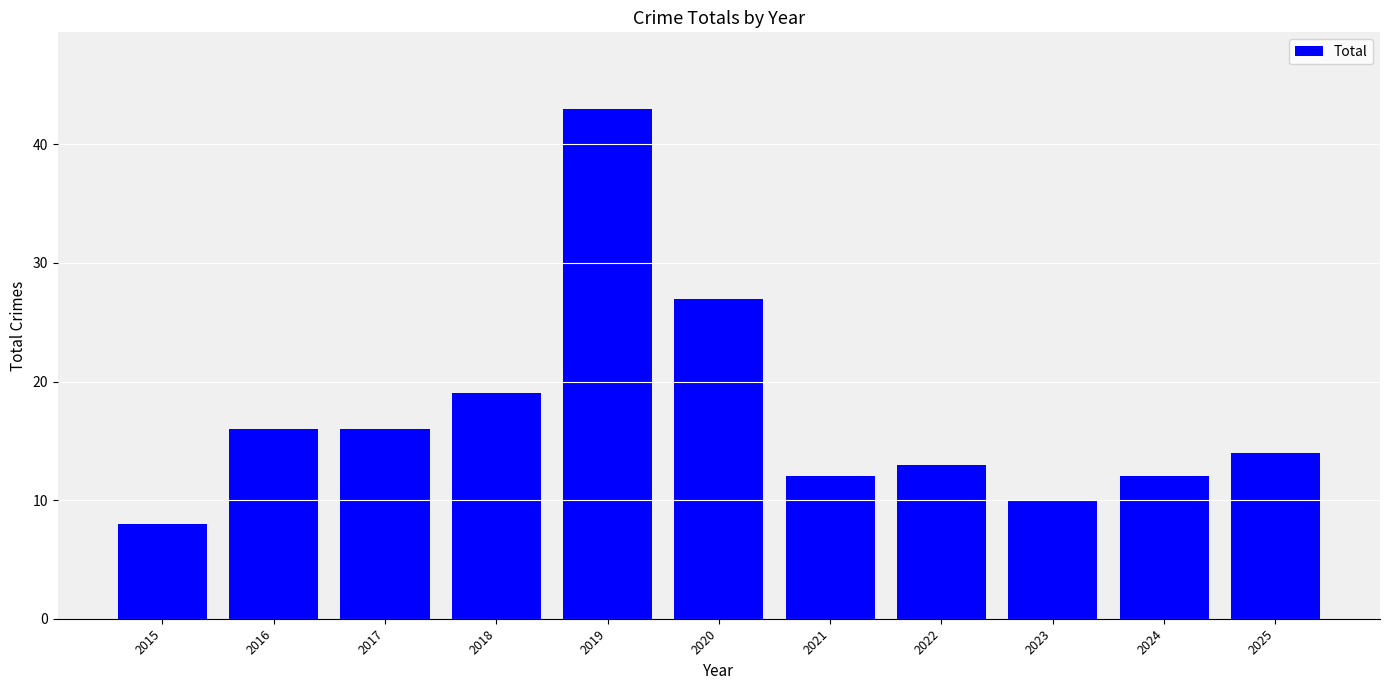

How many categories are shown in the chart?

11